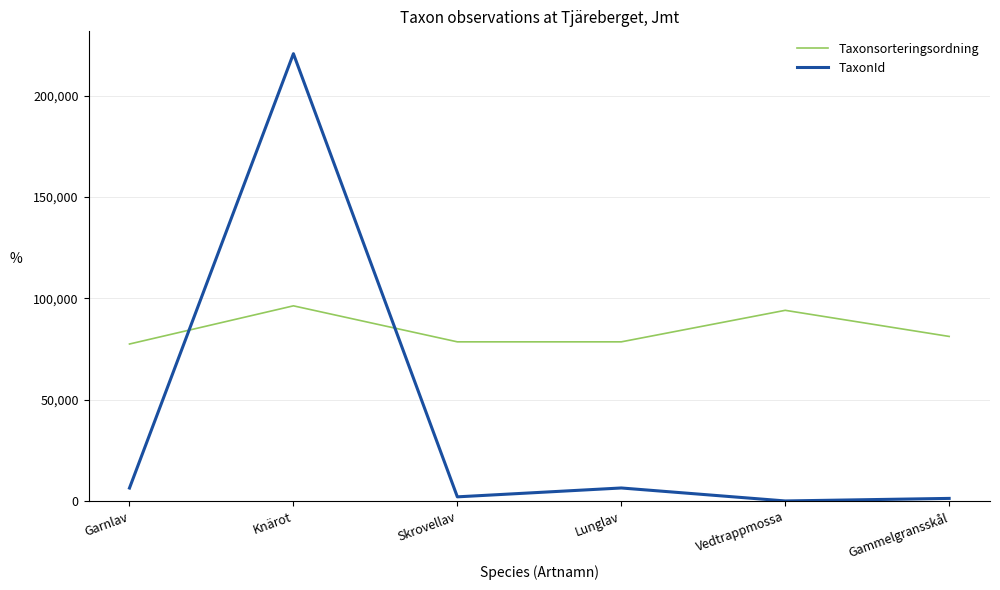

Rank the series by their average value, from lowest to highest.

TaxonId, Taxonsorteringsordning